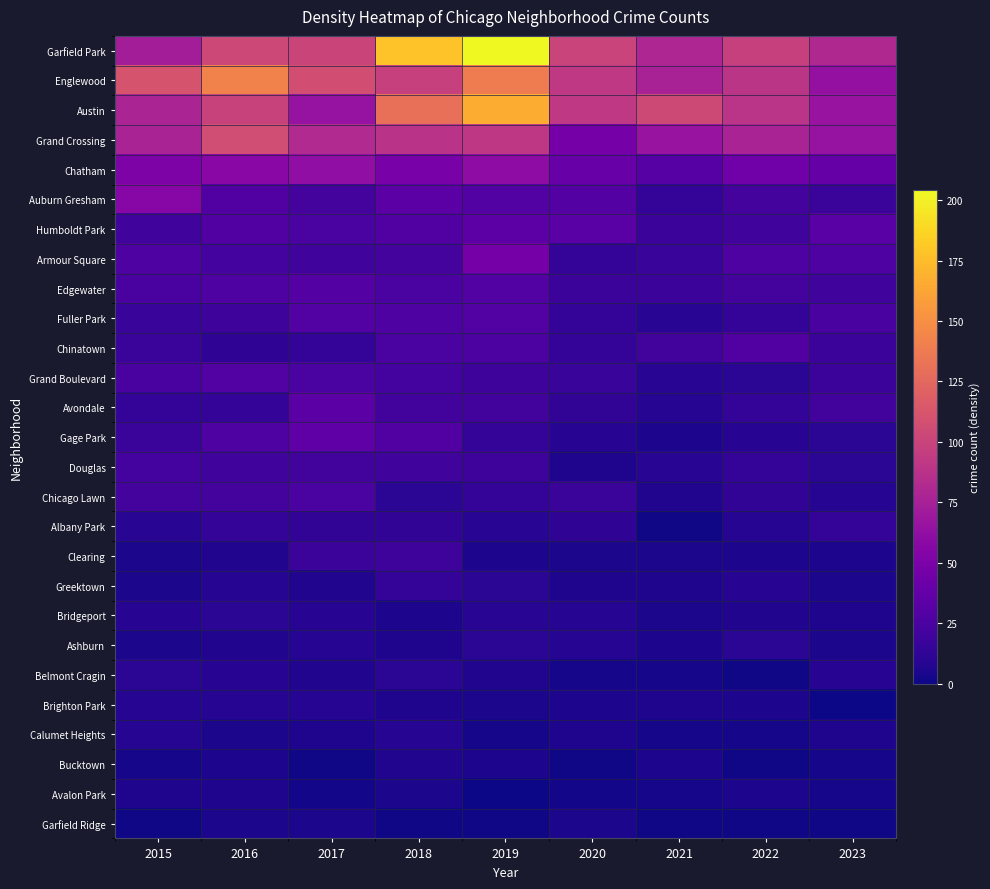

Reading left to right, transcribe all the data shown in this chart.

Garfield Park: 2015=73	2016=103	2017=101	2018=178	2019=204	2020=100	2021=79	2022=98	2023=81
Englewood: 2015=111	2016=142	2017=107	2018=98	2019=138	2020=92	2021=76	2022=90	2023=63
Austin: 2015=78	2016=99	2017=65	2018=130	2019=167	2020=92	2021=104	2022=89	2023=66
Grand Crossing: 2015=77	2016=106	2017=82	2018=88	2019=91	2020=47	2021=66	2022=77	2023=65
Chatham: 2015=51	2016=57	2017=62	2018=48	2019=60	2020=40	2021=31	2022=44	2023=39
Auburn Gresham: 2015=56	2016=28	2017=23	2018=33	2019=29	2020=30	2021=15	2022=23	2023=17
Humboldt Park: 2015=20	2016=28	2017=25	2018=28	2019=34	2020=32	2021=18	2022=20	2023=32
Armour Square: 2015=27	2016=22	2017=20	2018=23	2019=47	2020=15	2021=16	2022=27	2023=27
Edgewater: 2015=24	2016=27	2017=30	2018=25	2019=29	2020=18	2021=18	2022=23	2023=20
Fuller Park: 2015=16	2016=19	2017=29	2018=27	2019=29	2020=14	2021=10	2022=15	2023=24
Chinatown: 2015=17	2016=12	2017=15	2018=25	2019=26	2020=14	2021=21	2022=28	2023=18
Grand Boulevard: 2015=24	2016=29	2017=25	2018=22	2019=19	2020=16	2021=10	2022=11	2023=18
Avondale: 2015=15	2016=14	2017=33	2018=21	2019=21	2020=13	2021=8	2022=15	2023=21
Gage Park: 2015=17	2016=27	2017=35	2018=28	2019=15	2020=9	2021=5	2022=9	2023=11
Douglas: 2015=22	2016=20	2017=21	2018=20	2019=19	2020=6	2021=10	2022=14	2023=11
Chicago Lawn: 2015=23	2016=23	2017=25	2018=11	2019=15	2020=17	2021=7	2022=13	2023=8
Albany Park: 2015=10	2016=15	2017=13	2018=13	2019=10	2020=12	2021=1	2022=8	2023=14
Clearing: 2015=4	2016=7	2017=18	2018=19	2019=5	2020=4	2021=4	2022=5	2023=5
Greektown: 2015=4	2016=8	2017=7	2018=15	2019=11	2020=6	2021=6	2022=9	2023=4
Bridgeport: 2015=9	2016=11	2017=9	2018=5	2019=10	2020=8	2021=4	2022=7	2023=6
Ashburn: 2015=4	2016=7	2017=8	2018=6	2019=11	2020=8	2021=5	2022=11	2023=4
Belmont Cragin: 2015=11	2016=9	2017=7	2018=11	2019=7	2020=3	2021=3	2022=1	2023=9
Brighton Park: 2015=8	2016=8	2017=8	2018=6	2019=4	2020=5	2021=6	2022=5	2023=0
Calumet Heights: 2015=8	2016=4	2017=6	2018=8	2019=3	2020=6	2021=3	2022=3	2023=6
Bucktown: 2015=3	2016=5	2017=1	2018=7	2019=5	2020=1	2021=5	2022=1	2023=3
Avalon Park: 2015=6	2016=6	2017=2	2018=4	2019=0	2020=2	2021=3	2022=5	2023=3
Garfield Ridge: 2015=1	2016=4	2017=4	2018=1	2019=1	2020=4	2021=1	2022=1	2023=1